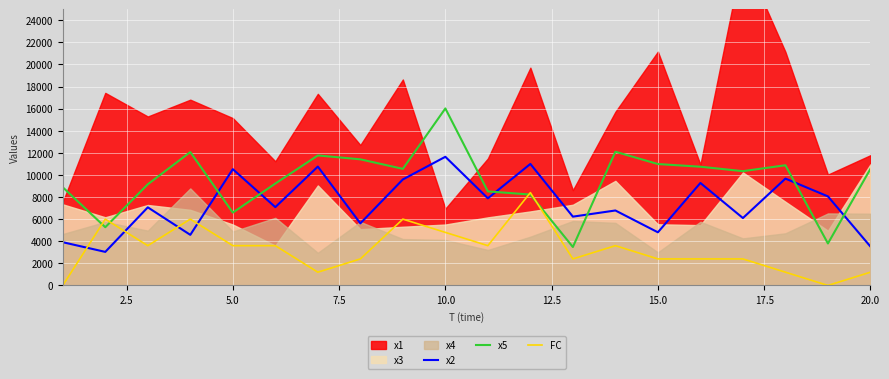

What is the lowest value of the x5 series?

3478.3